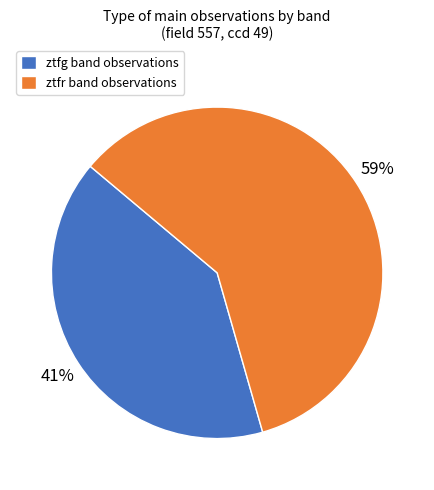

Which has a higher value, ztfg band observations or ztfr band observations?

ztfr band observations